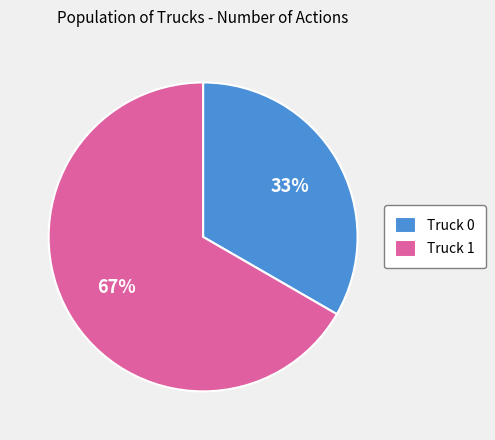

Which category has the smallest portion of the pie?

Truck 0